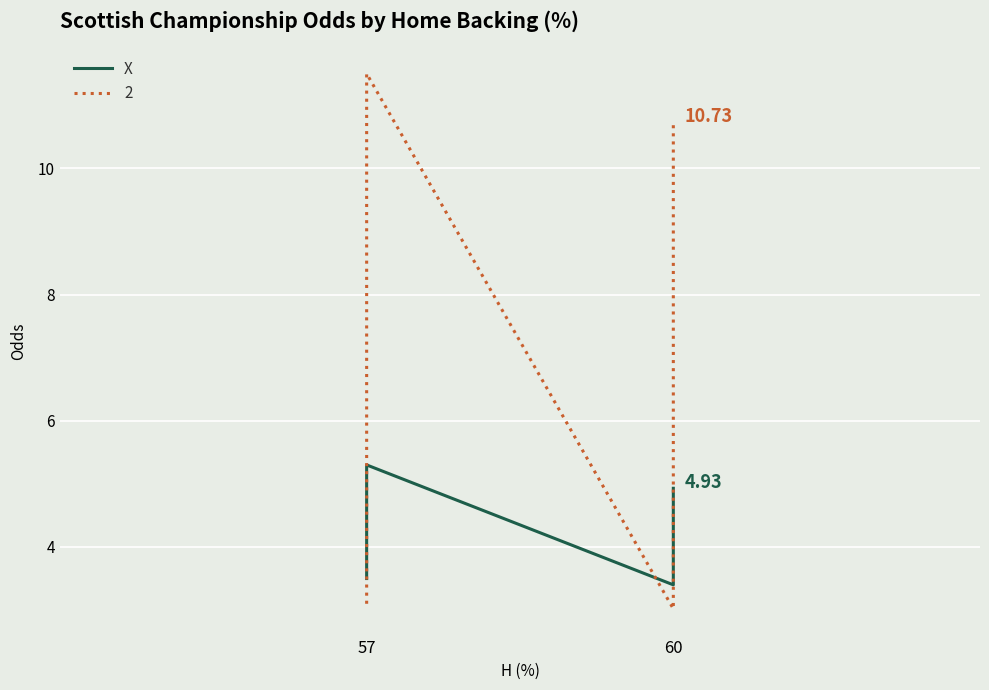

Where is the data nearest to the value 4?

57